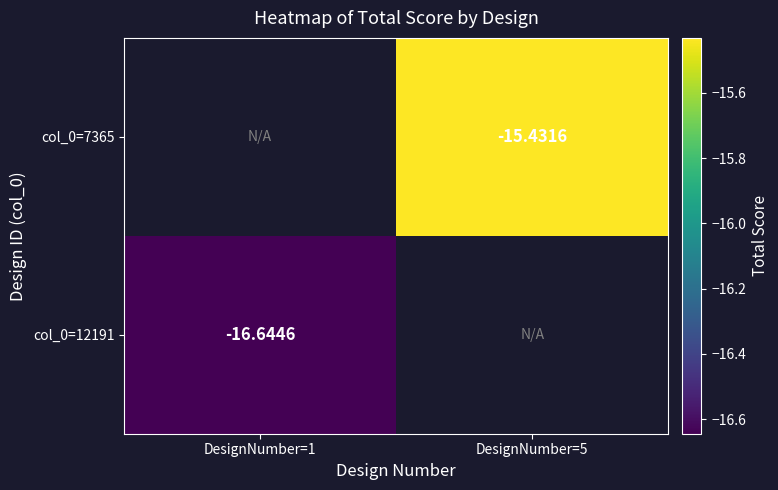

Is the value of col_0=12191 at DesignNumber=1 greater than the value of col_0=7365 at DesignNumber=5?

No